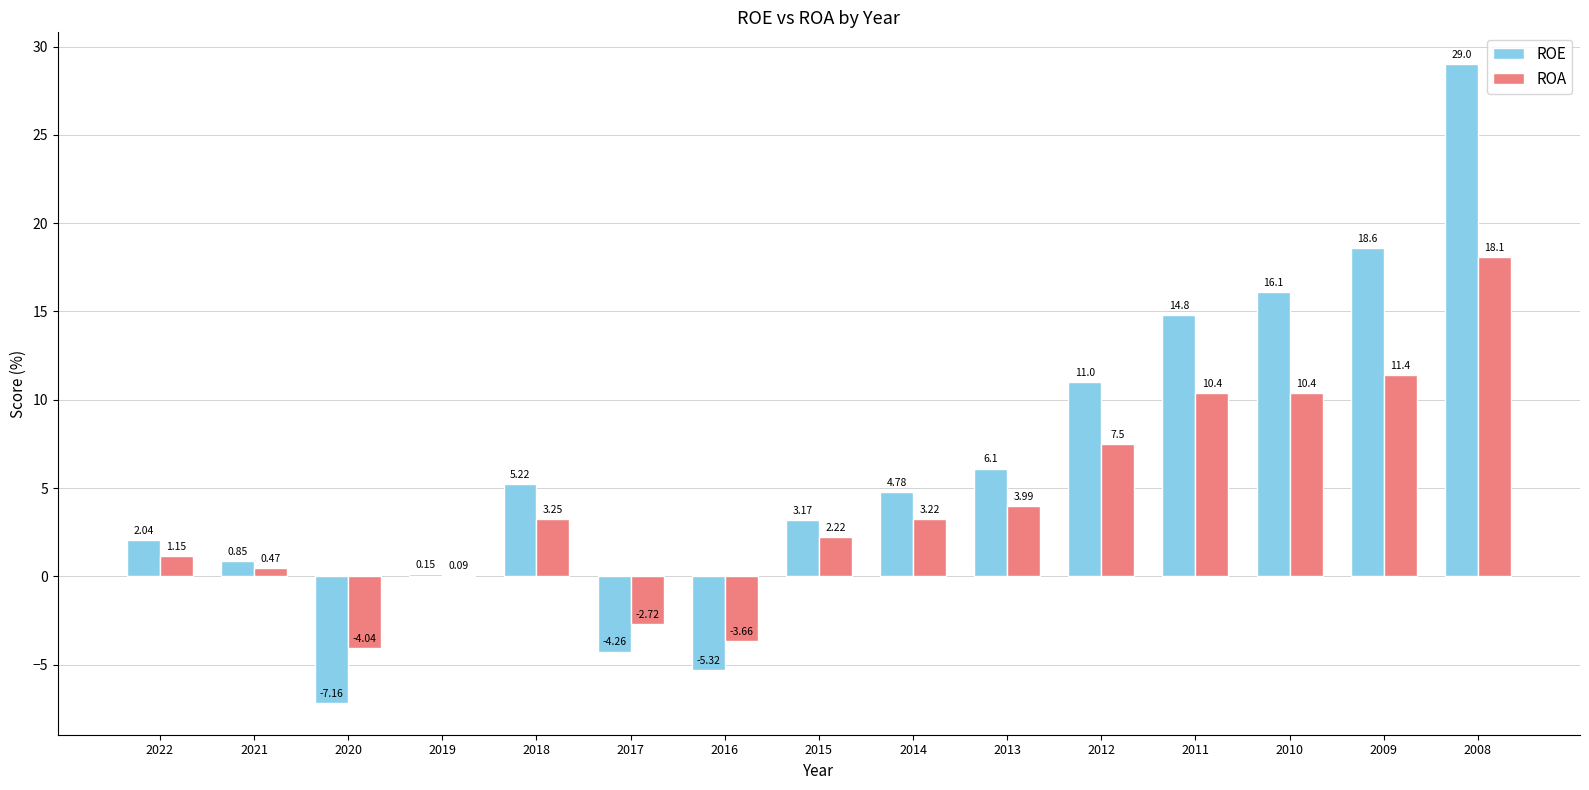

Are the bars grouped side by side (vs. stacked)?

Yes